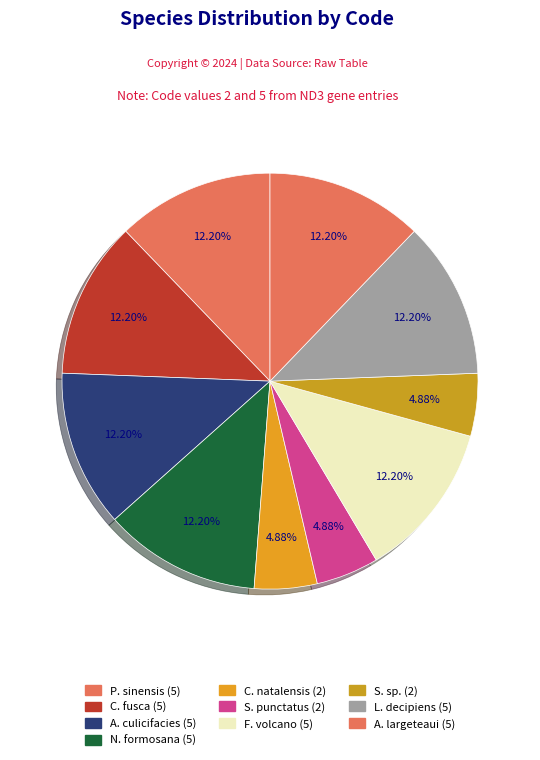

How many segments does this pie chart have?

10